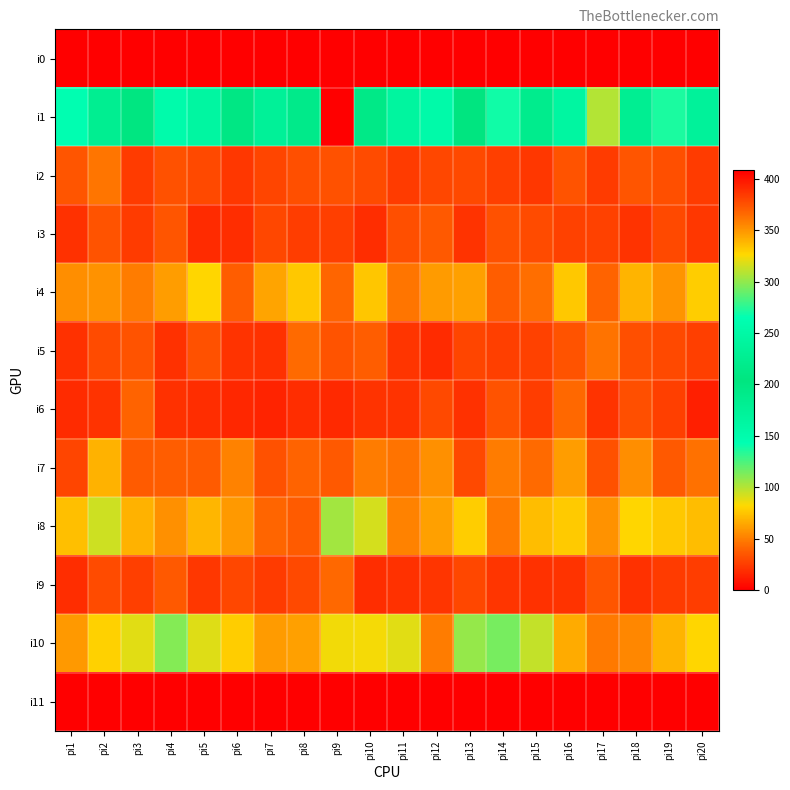

Count the number of data series in this chart.

12